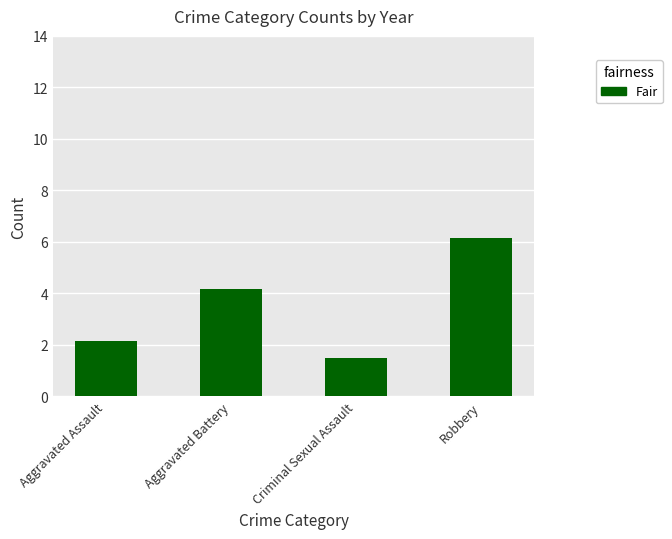

Which category has the lowest value across all series?

Criminal Sexual Assault